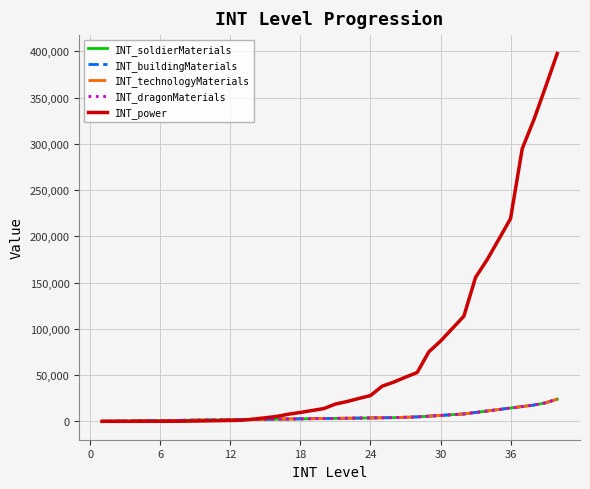

What is the minimum value shown in the chart?

15